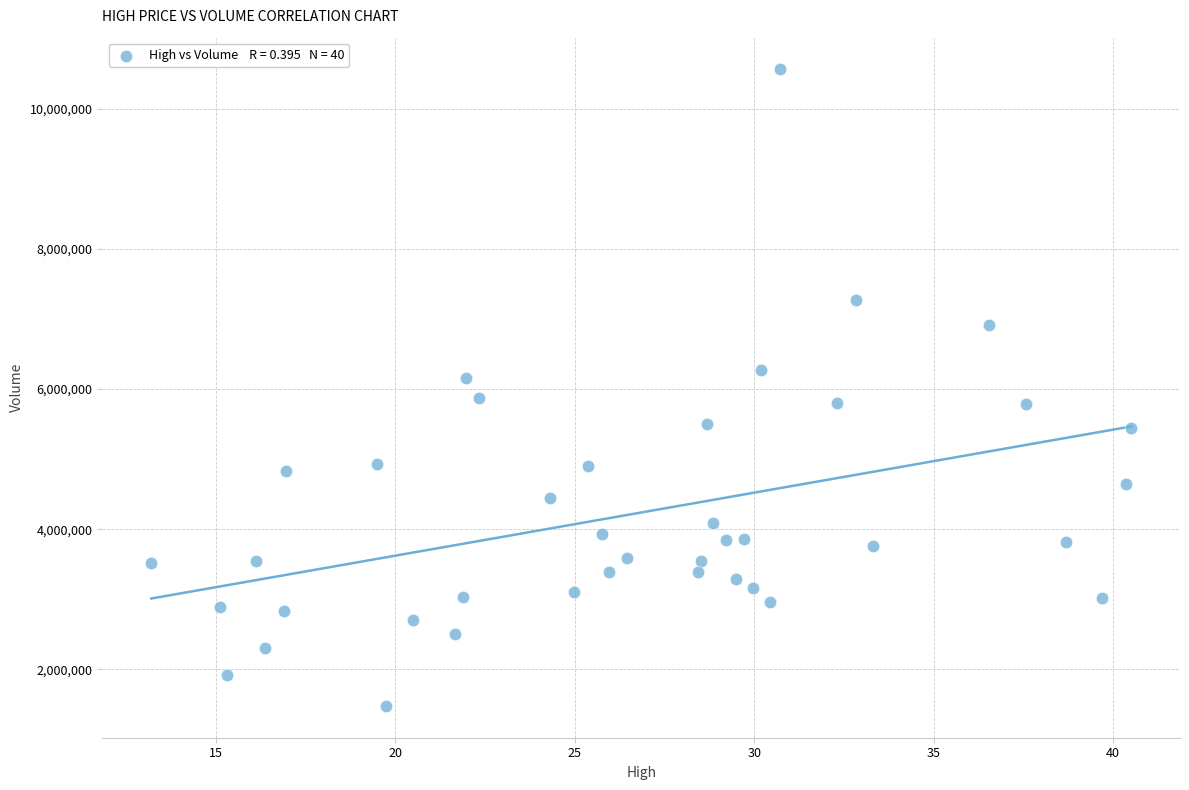

What is the range of Y values (max minus min)?

9078000